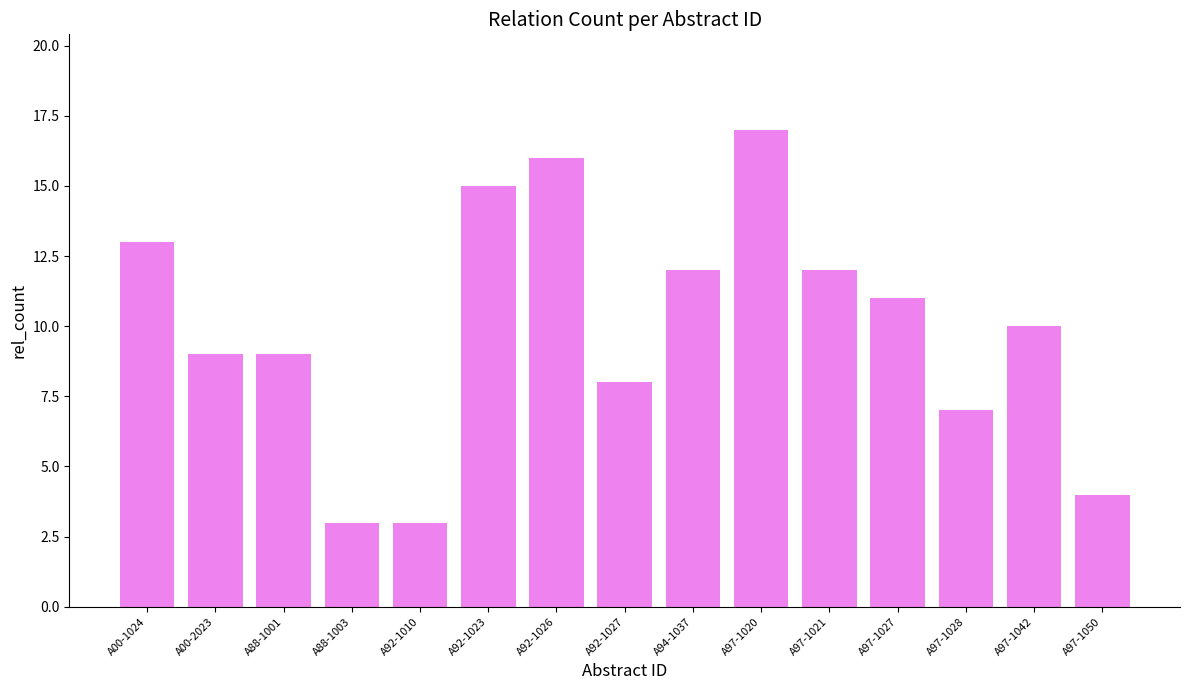

True or false: the data shows 13 at A92-1027.

False